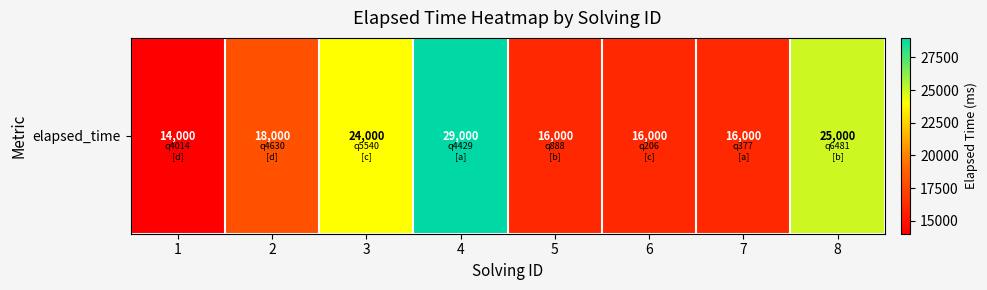

At which category does the chart reach its peak across all series?

4